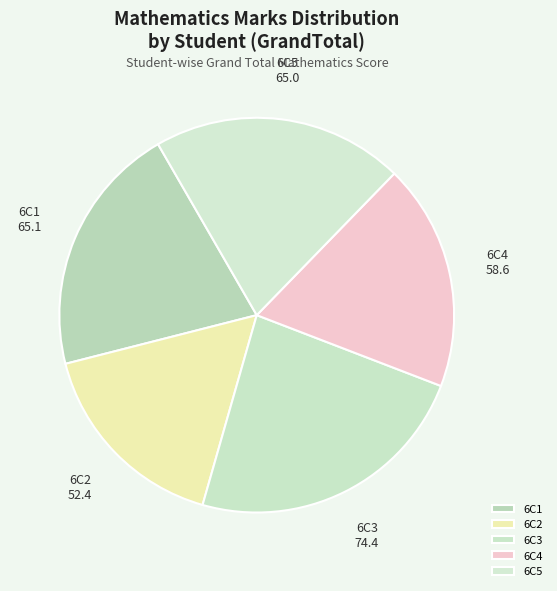

Which slice is the largest?

6C3